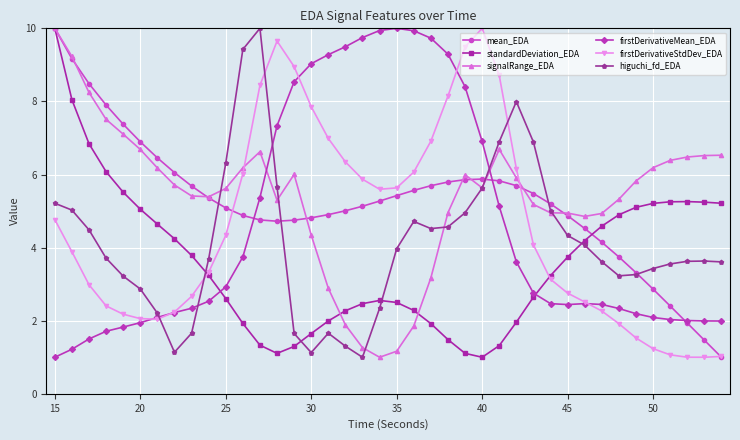

What is the greatest value displayed?

10.0